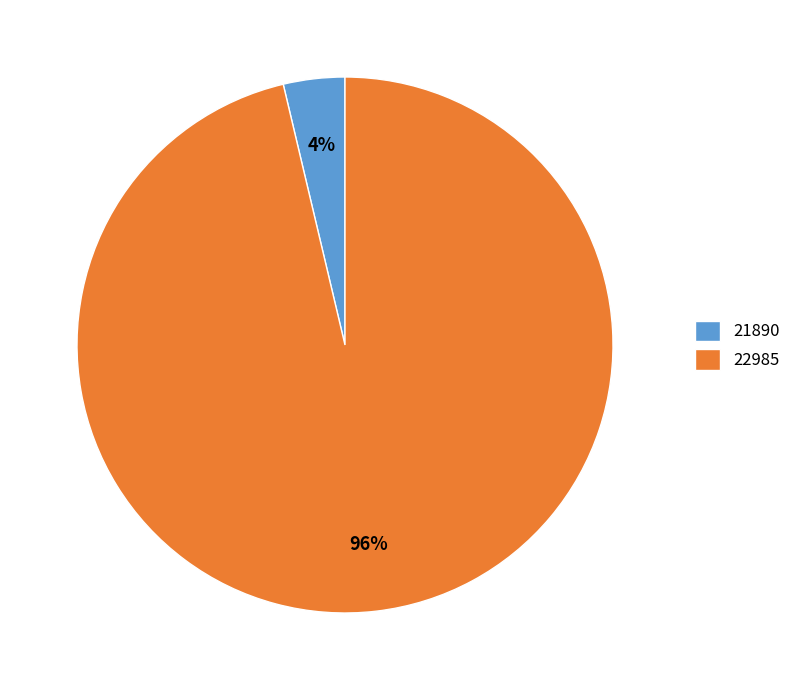

Which category accounts for the majority?

22985